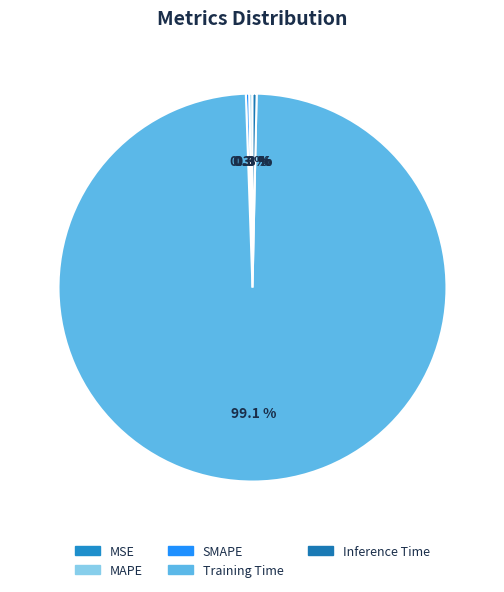

To the nearest percent, what is the average slice percentage?

20%